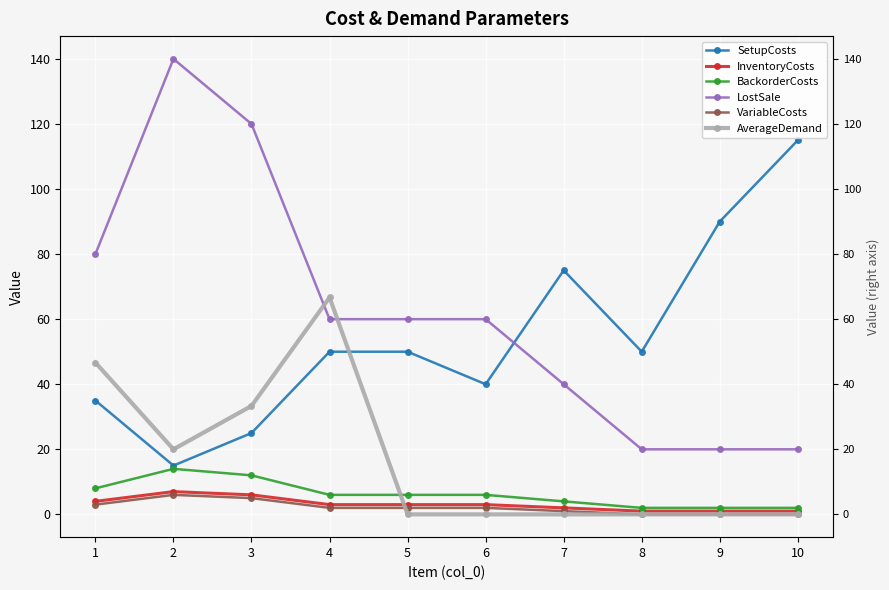

How many distinct data groups are displayed?

6